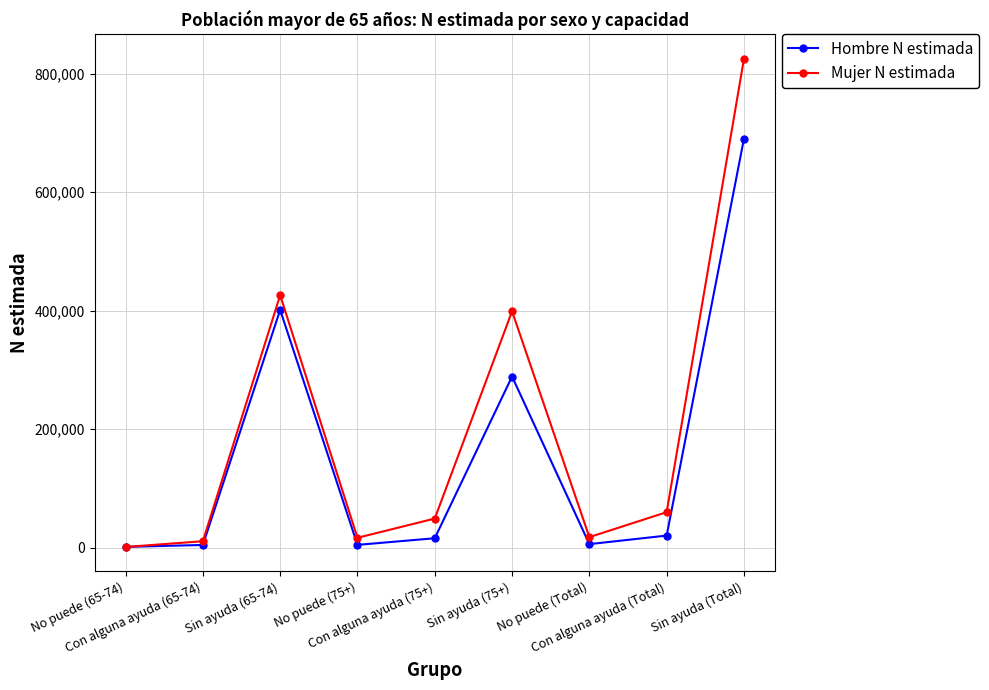

How many interior local peaks does the Hombre N estimada series have?

2